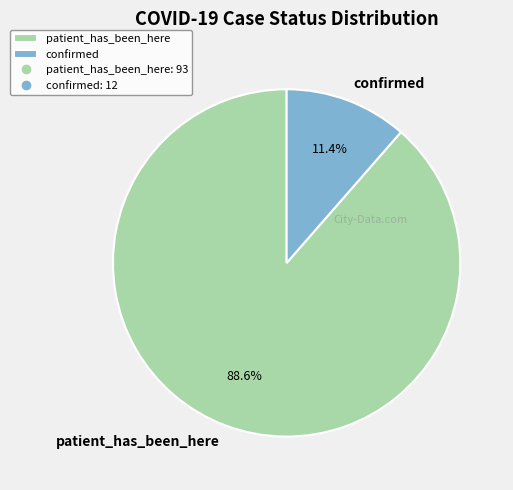

To the nearest percent, what is the average slice percentage?

50%